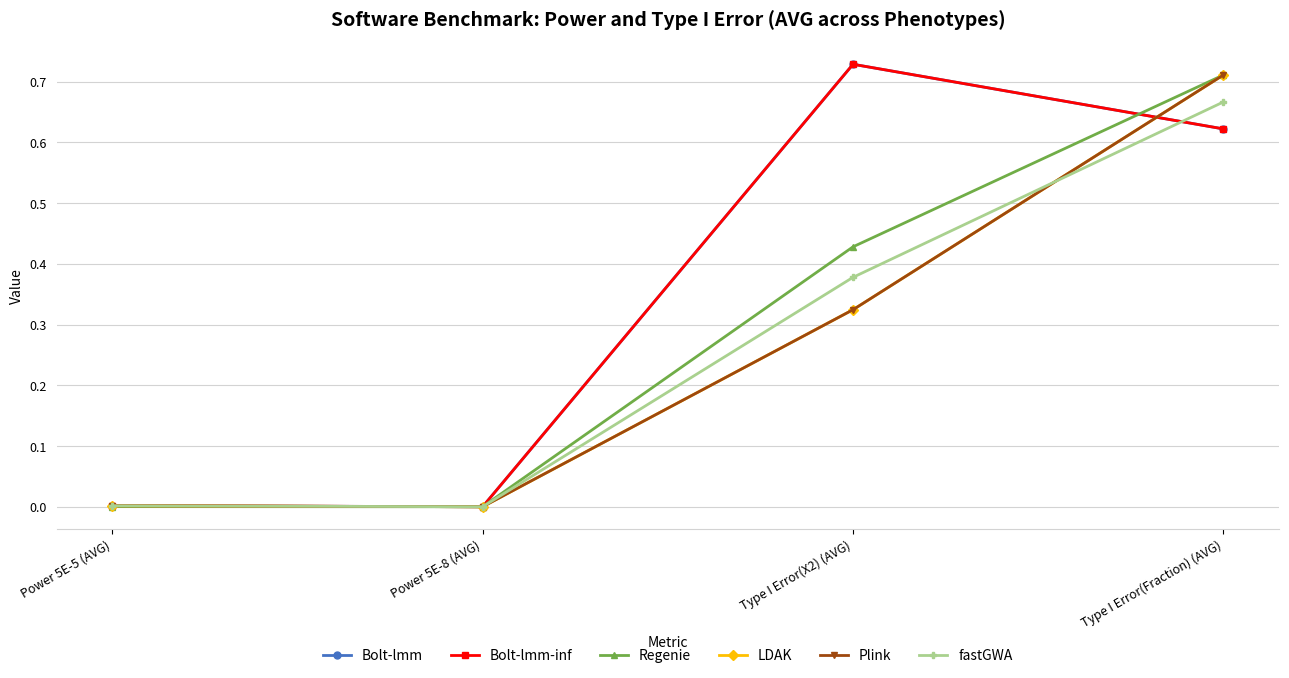

True or false: Plink and LDAK cross at least once.

False